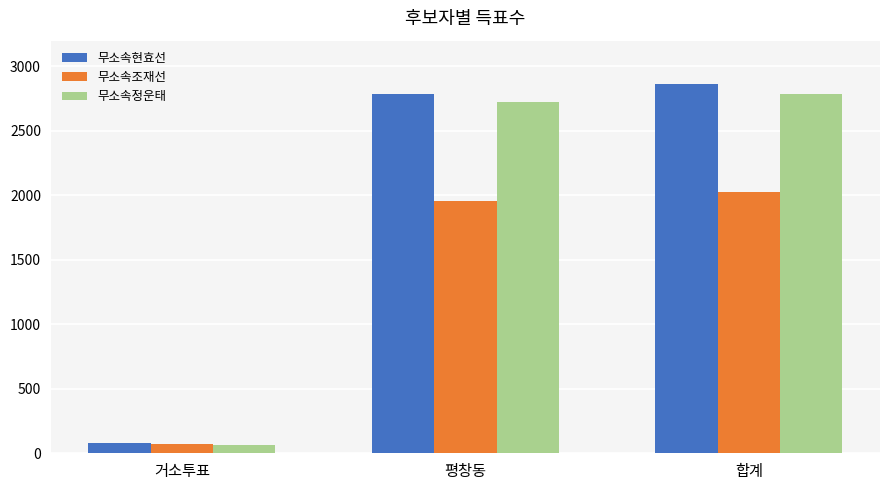

Which series has the largest range (max minus min)?

무소속현효선